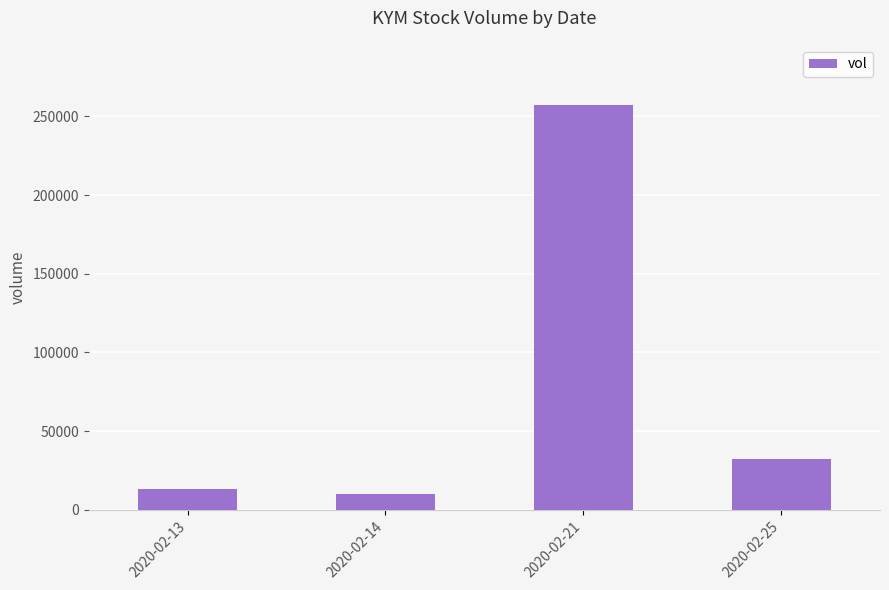

What value does the data have at 2020-02-14, to the nearest 100?

10200